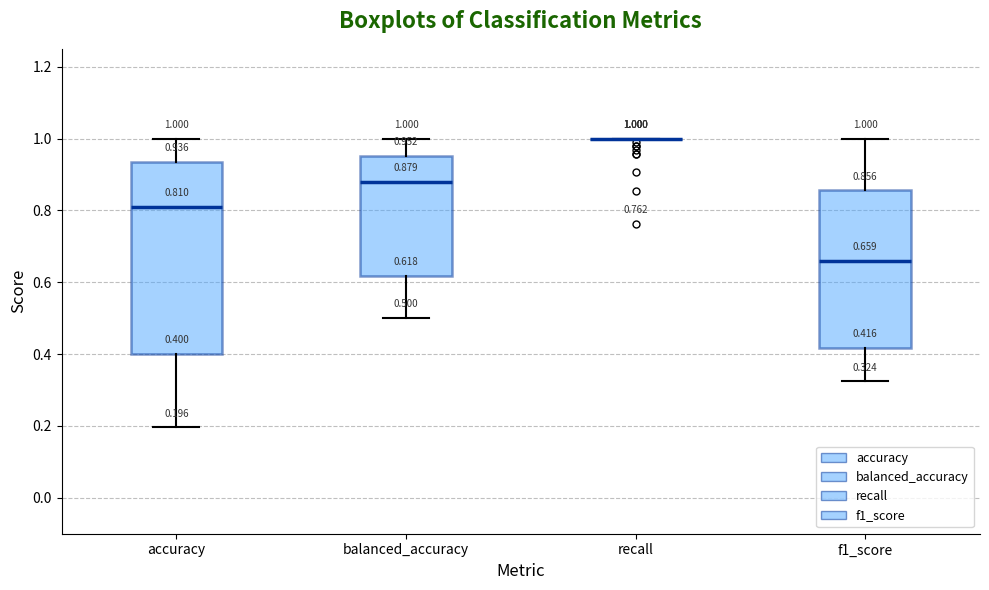

Which box is the tallest, from its lower edge to its upper edge?

accuracy